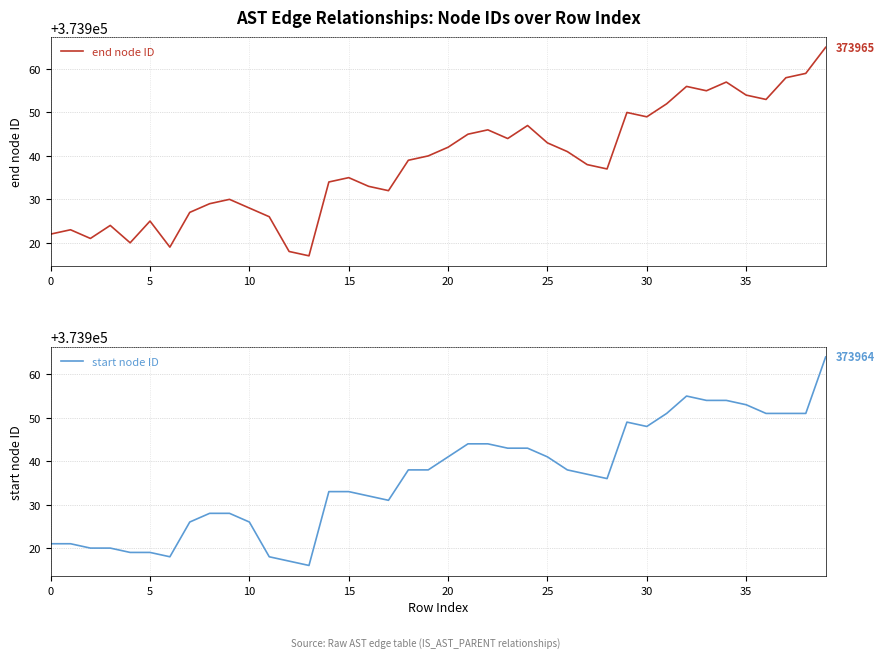

Is it true that end node ID equals 130910 at 0?

False